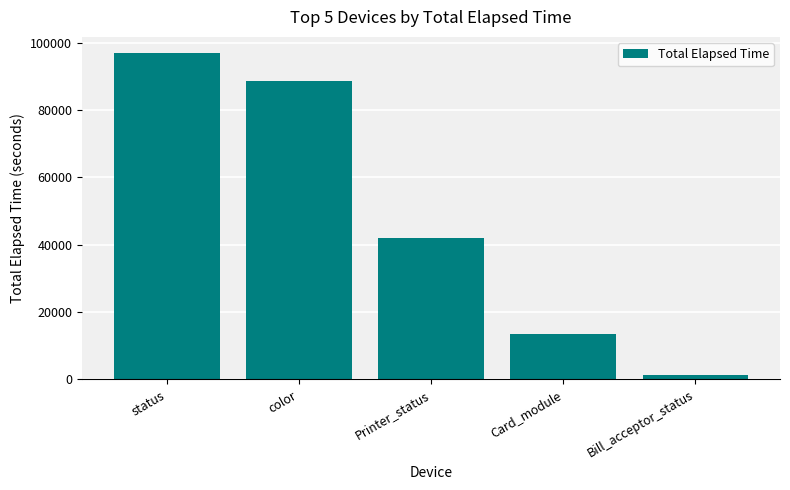

What is the value of the 1st bar from the left?

96837